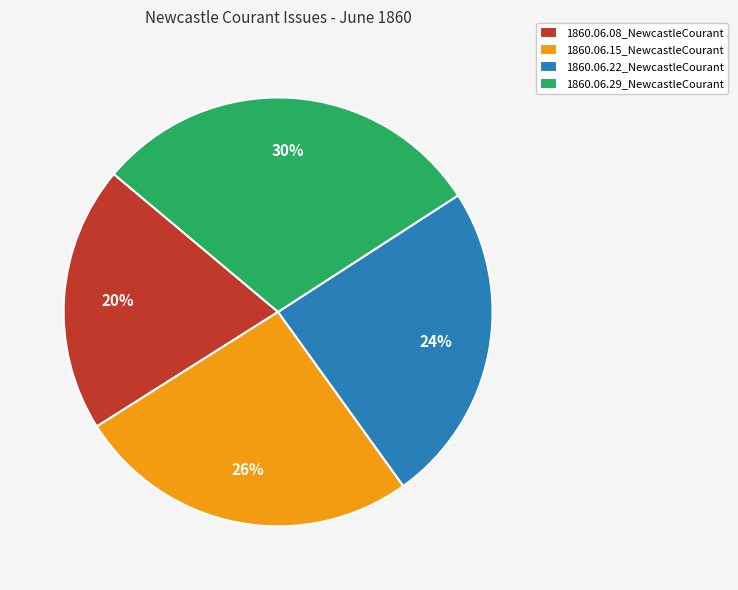

Which category has the smallest portion of the pie?

1860.06.08_NewcastleCourant